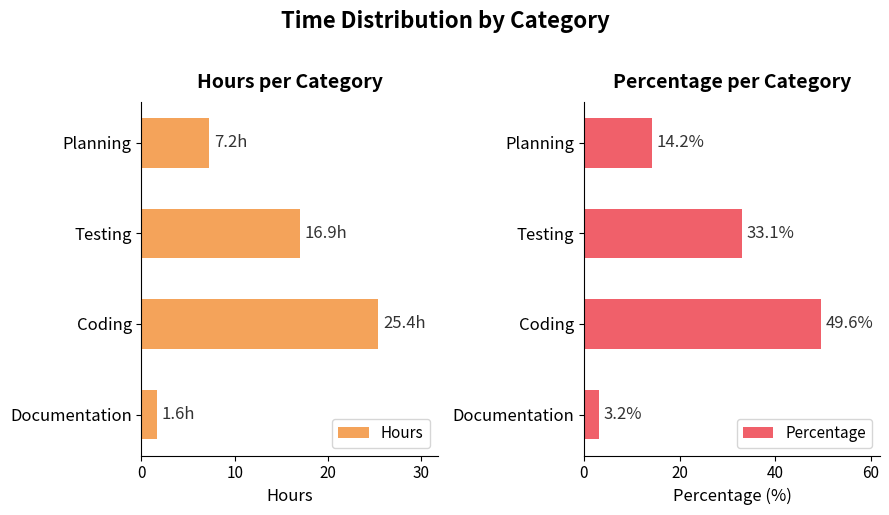

Are the bars grouped side by side (vs. stacked)?

Yes